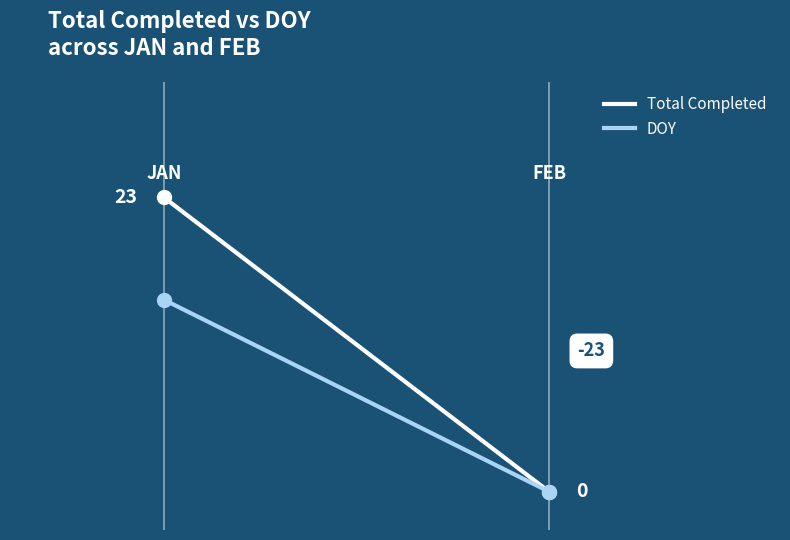

Rank the series at 1.00 from highest to lowest value.

Total Completed, DOY